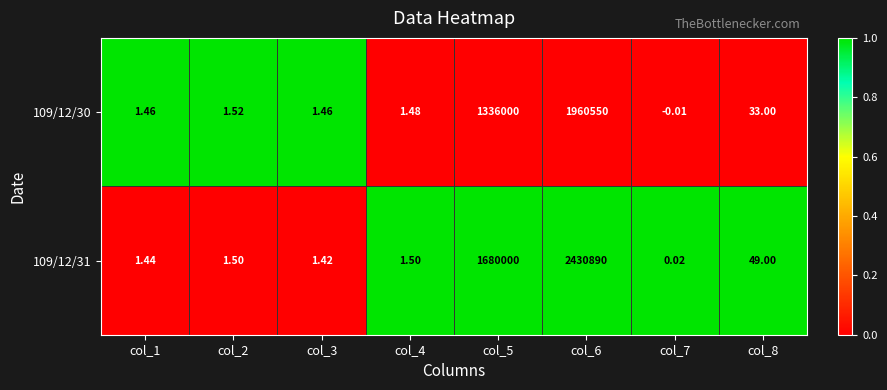

Is the value of 109/12/31 at col_6 greater than the value of 109/12/30 at col_2?

Yes